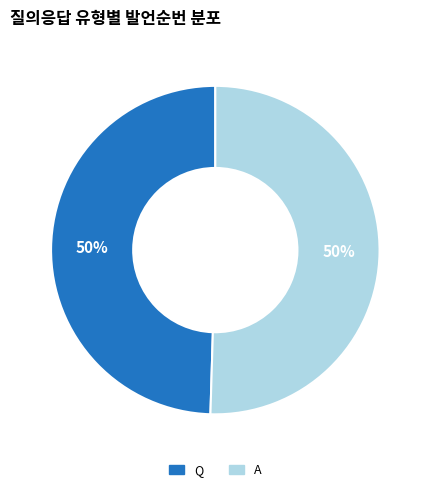

To the nearest percent, what is the combined percentage of Q and A?

100%